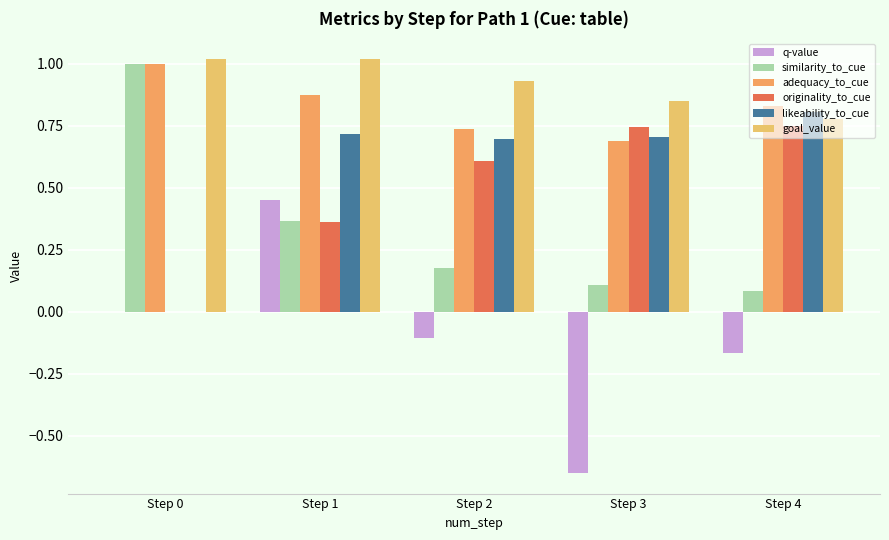

The value of adequacy_to_cue at Step 4 is 0.8. True or false?

True